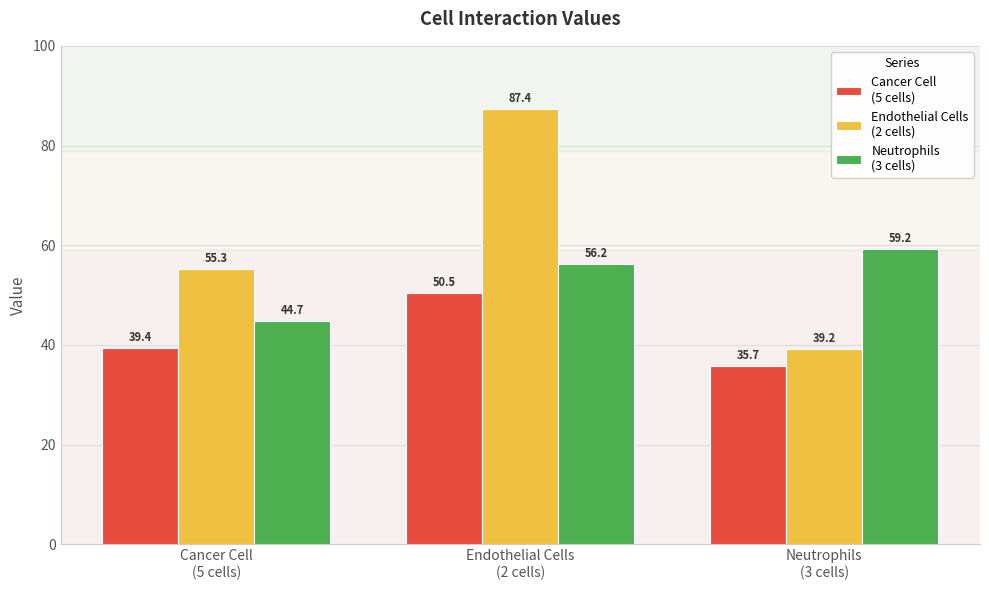

What is the minimum value shown in the chart?

35.7